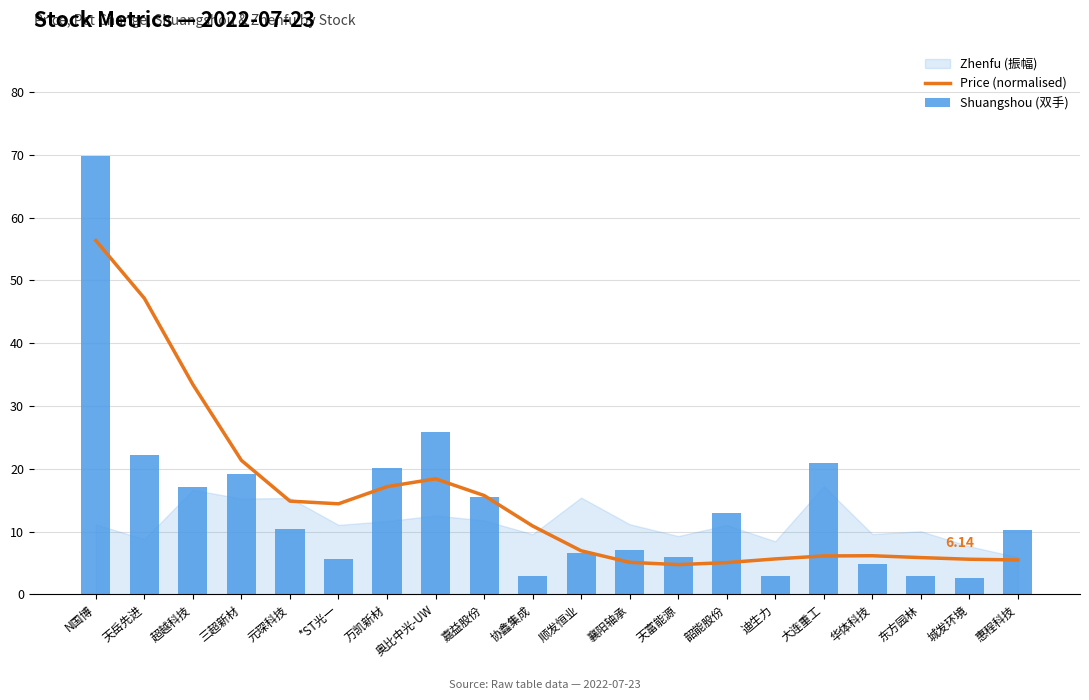

What is the sum of the Price (normalised) values at 超越科技 and 协鑫集成?

44.3